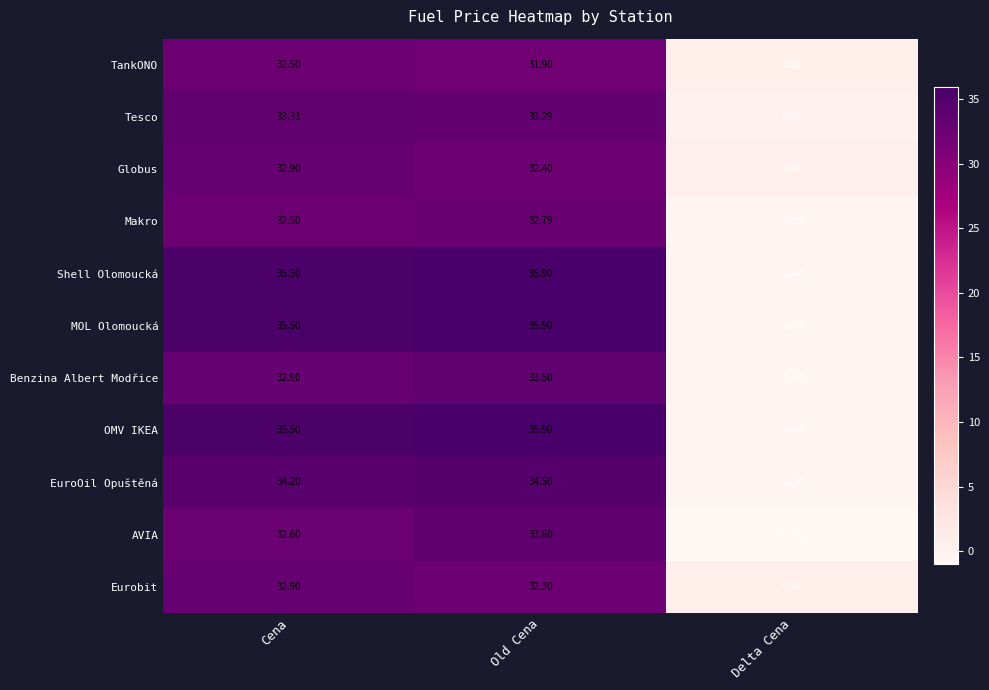

At which label does AVIA first exceed 32?

Cena